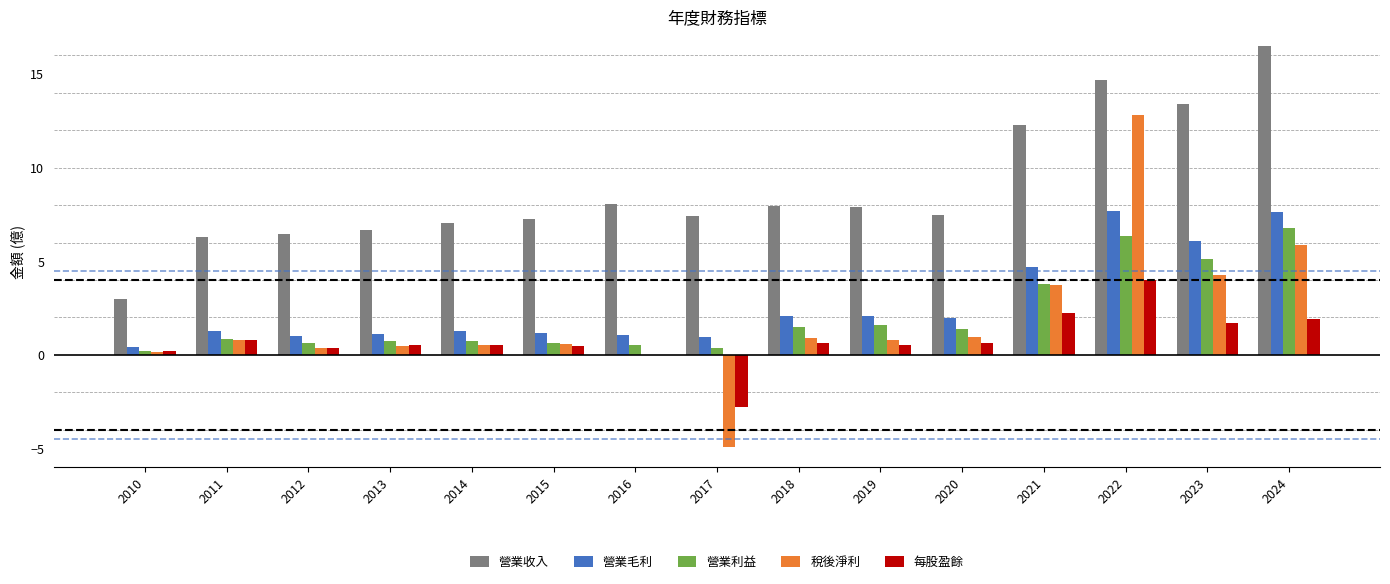

Which series has the largest total across all categories?

營業收入